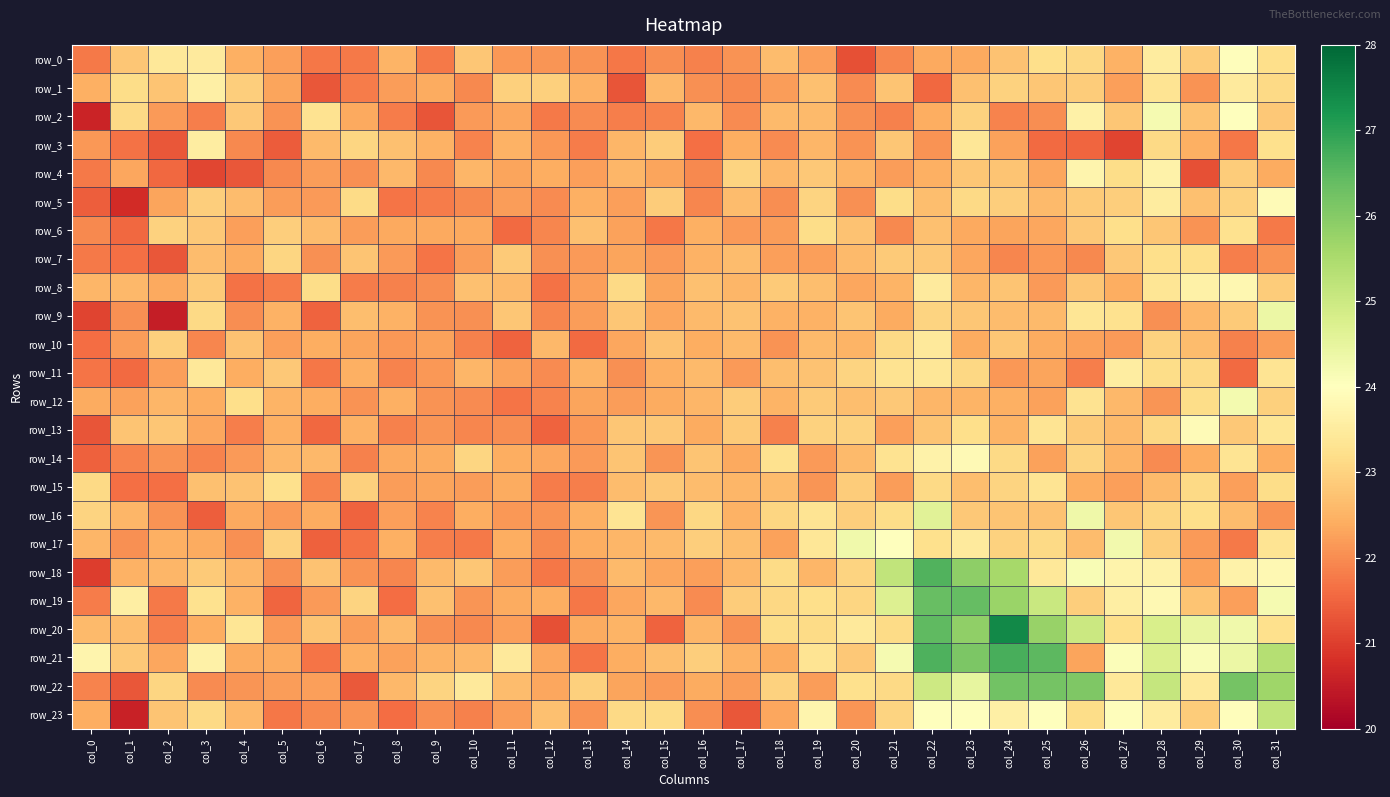

Where is row_10 nearest to the value 22?

col_3